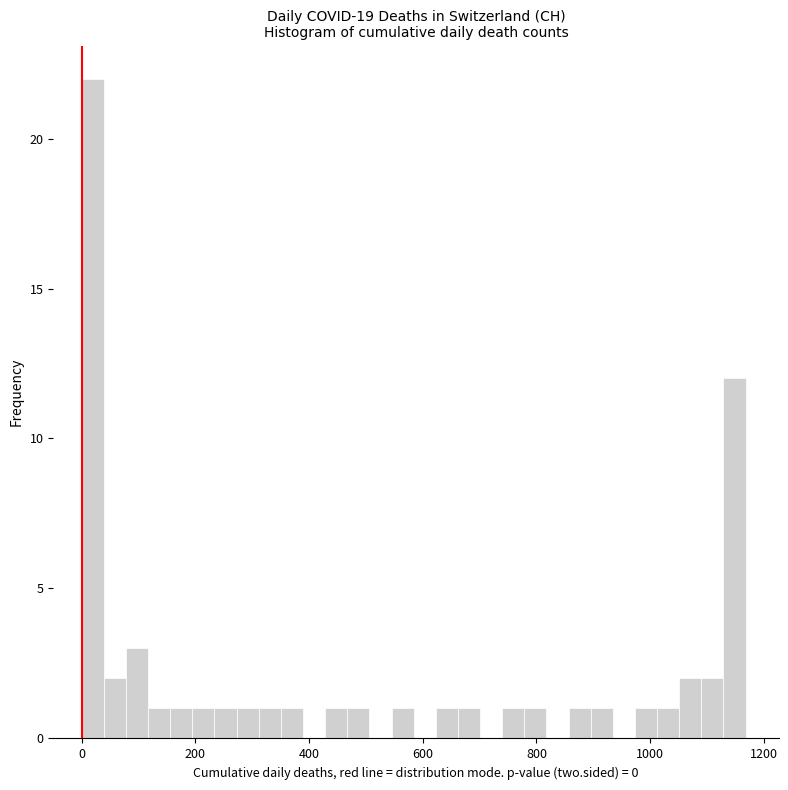

Read against the x-axis, roughly where is the centre of the tallest bar?

20